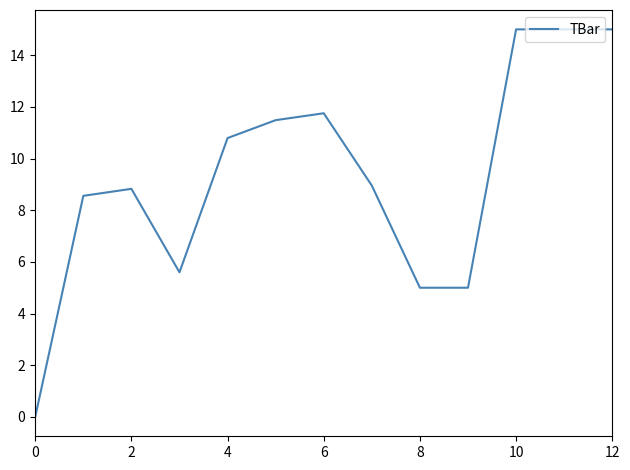

What is the difference between the maximum and minimum values?

15.0